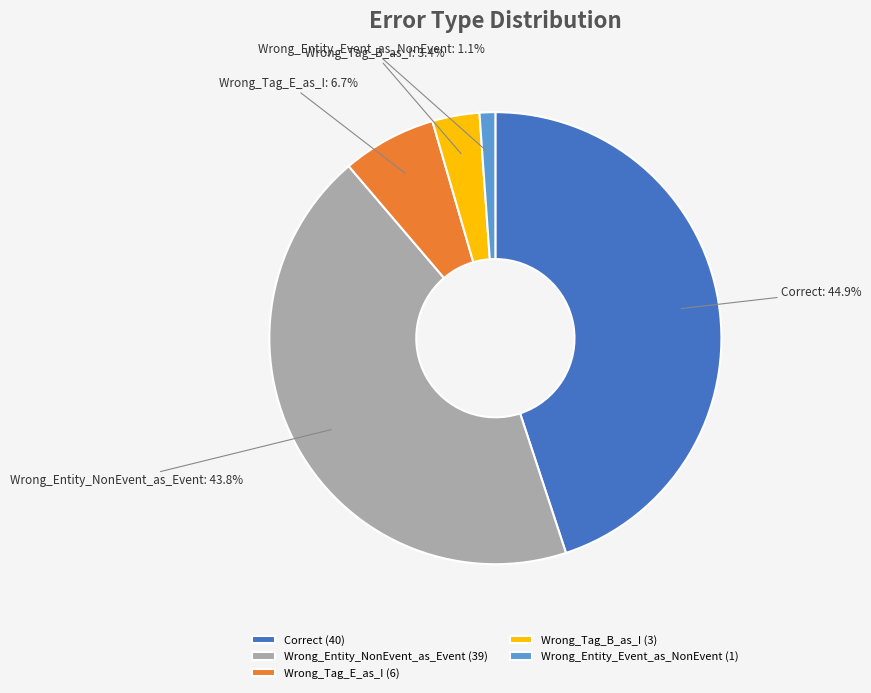

Count the number of slices in the pie.

5